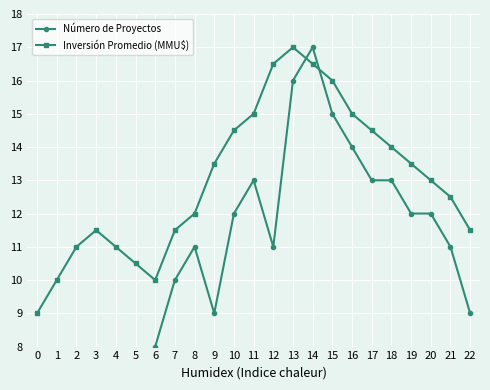

Reading right to left, transcribe all the data shown in this chart.

Número de Proyectos: 22=9.0	21=11.0	20=12.0	19=12.0	18=13.0	17=13.0	16=14.0	15=15.0	14=17.0	13=16.0	12=11.0	11=13.0	10=12.0	9=9.0	8=11.0	7=10.0	6=8.0	5=6.0	4=7.0	3=5.0	2=4.0	1=3.0	0=2.0
Inversión Promedio (MMU$): 22=11.5	21=12.5	20=13.0	19=13.5	18=14.0	17=14.5	16=15.0	15=16.0	14=16.5	13=17.0	12=16.5	11=15.0	10=14.5	9=13.5	8=12.0	7=11.5	6=10.0	5=10.5	4=11.0	3=11.5	2=11.0	1=10.0	0=9.0